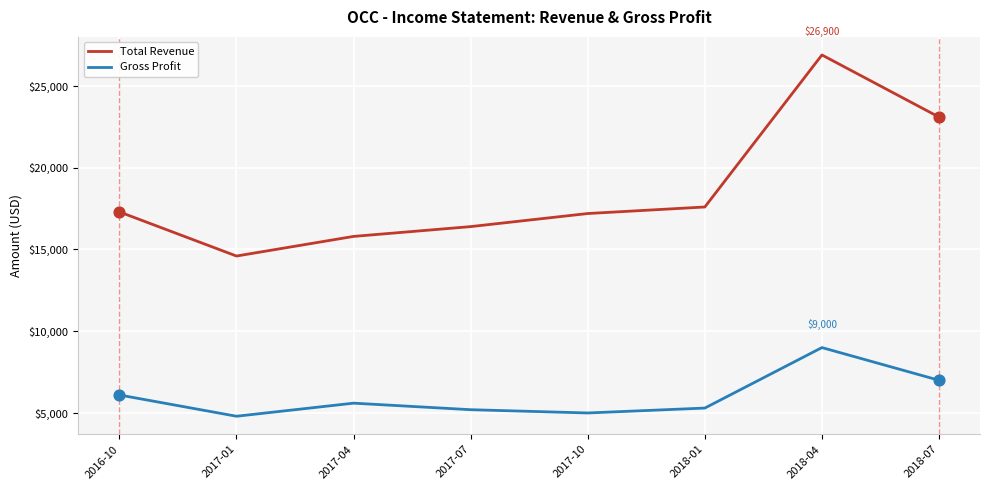

What are all the series names shown in the legend?

Total Revenue, Gross Profit